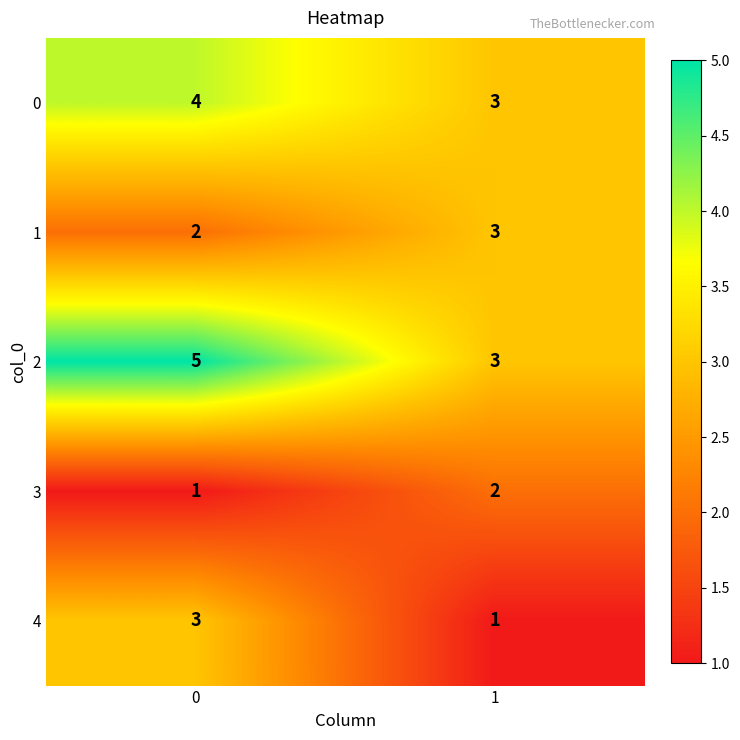

Reading right to left, extract all data points from this chart.

0: 3	4
1: 3	2
2: 3	5
3: 2	1
4: 1	3